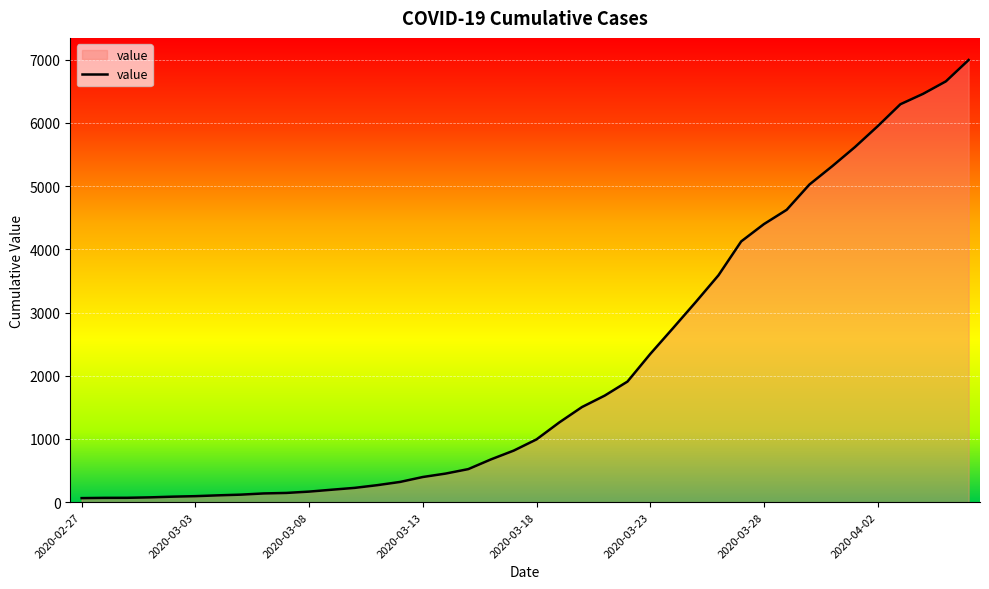

What is the greatest value displayed?

6995